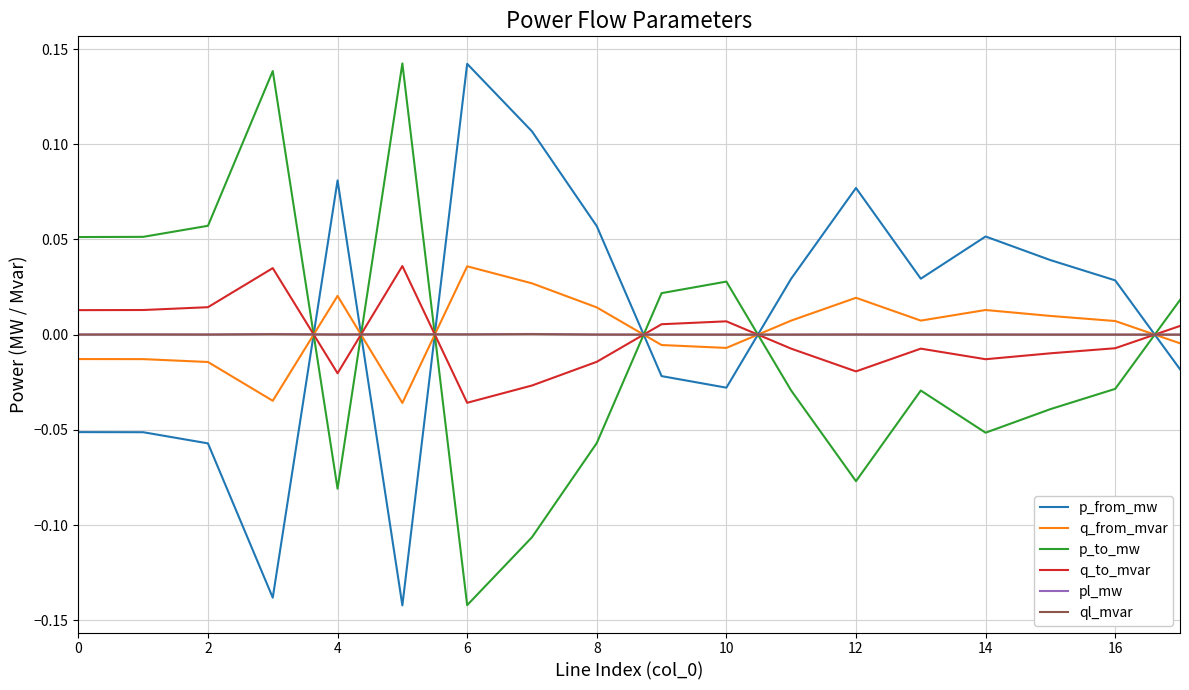

How many times do ql_mvar and p_from_mw cross each other?

6